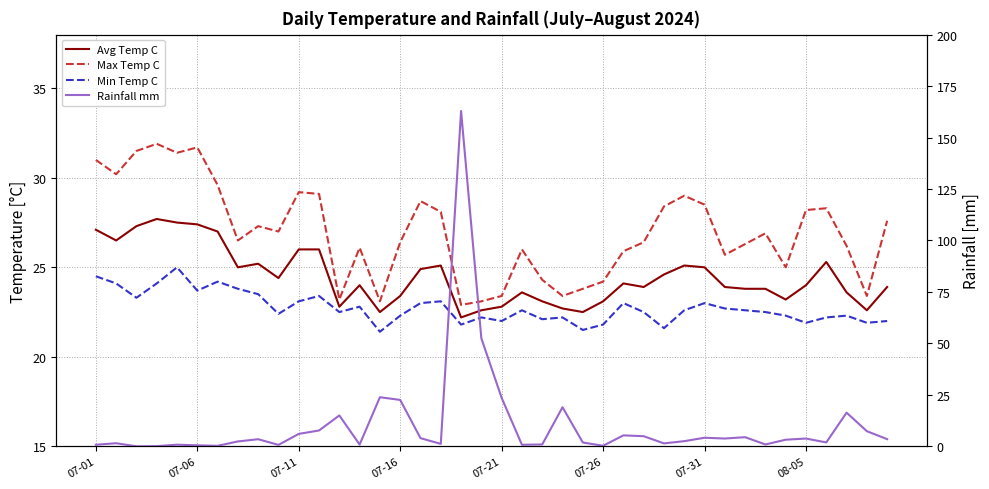

Reading left to right, what are all the values shown in this chart?

Avg Temp C: 27.1	26.5	27.3	27.7	27.5	27.4	27.0	25.0	25.2	24.4	26.0	26.0	22.8	24.0	22.5	23.4	24.9	25.1	22.2	22.6	22.8	23.6	23.1	22.7	22.5	23.1	24.1	23.9	24.6	25.1	25.0	23.9	23.8	23.8	23.2	24.0	25.3	23.6	22.6	23.9
Max Temp C: 31.0	30.2	31.5	31.9	31.4	31.7	29.6	26.5	27.3	27.0	29.2	29.1	23.2	26.1	23.1	26.4	28.7	28.1	22.9	23.1	23.4	26.0	24.3	23.4	23.8	24.2	25.9	26.4	28.4	29.0	28.5	25.7	26.3	26.9	25.0	28.2	28.3	26.2	23.4	27.6
Min Temp C: 24.5	24.1	23.3	24.1	25.0	23.7	24.2	23.8	23.5	22.4	23.1	23.4	22.5	22.8	21.4	22.3	23.0	23.1	21.8	22.2	22.0	22.6	22.1	22.2	21.5	21.8	23.0	22.5	21.6	22.6	23.0	22.7	22.6	22.5	22.3	21.9	22.2	22.3	21.9	22.0
Rainfall mm: 0.8	1.5	0.0	0.1	0.8	0.5	0.2	2.4	3.4	0.7	6.0	7.7	15.0	0.8	23.9	22.5	4.0	1.2	162.9	52.4	23.5	0.7	0.9	19.0	1.9	0.2	5.3	4.9	1.4	2.5	4.2	3.8	4.4	0.9	3.2	3.8	1.9	16.4	7.3	3.5